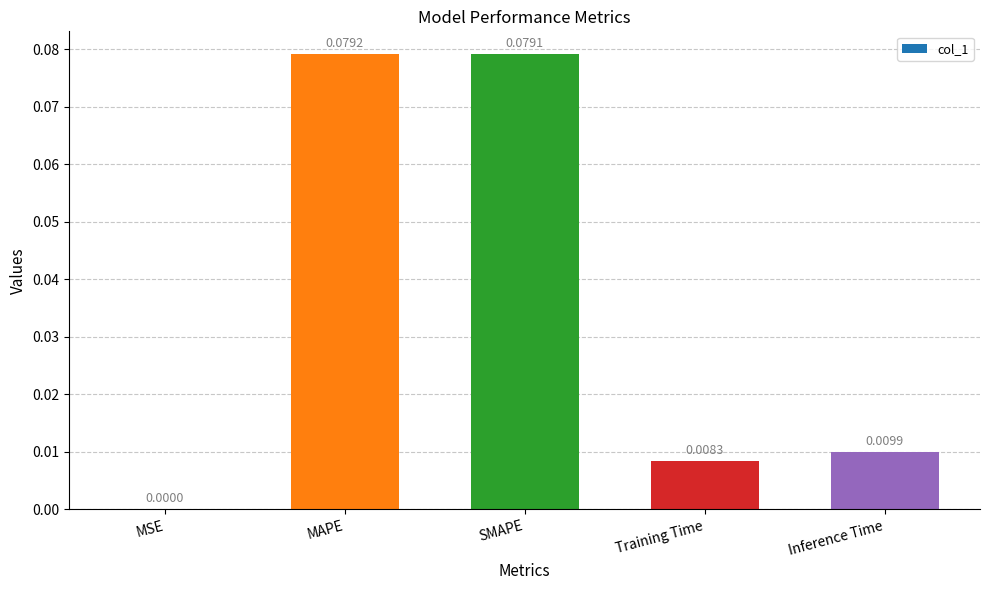

At which label is the value closest to 0?

MSE